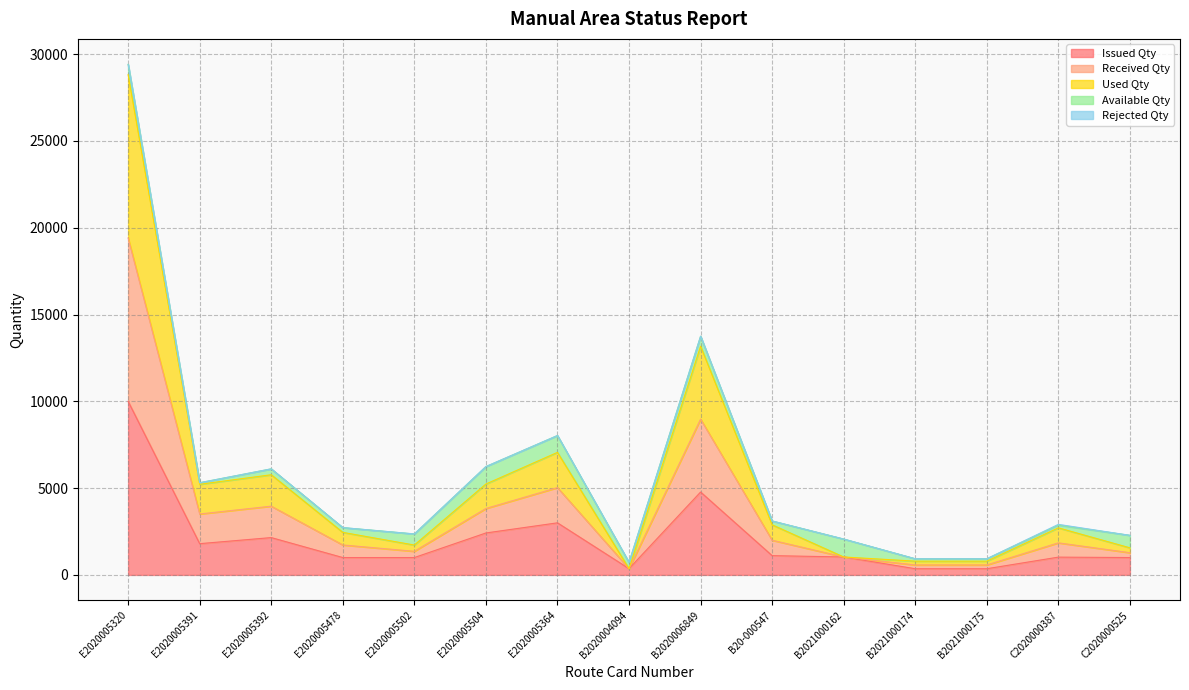

What is the highest value of the Issued Qty series?

10000